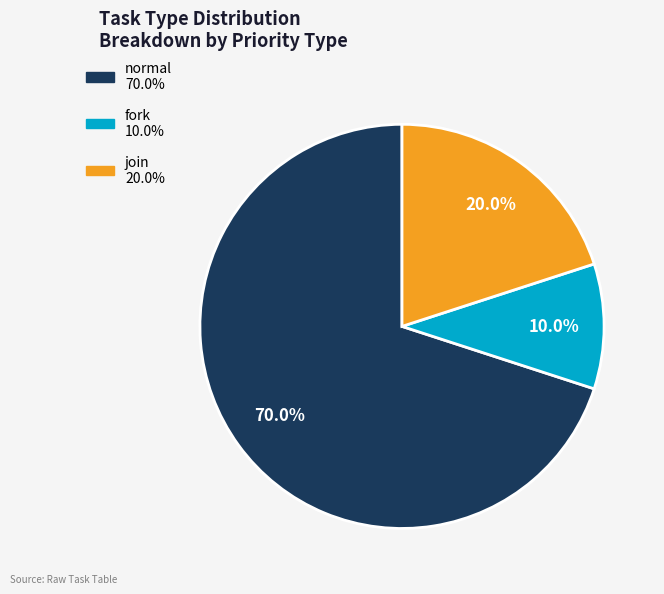

Which category accounts for the majority?

normal